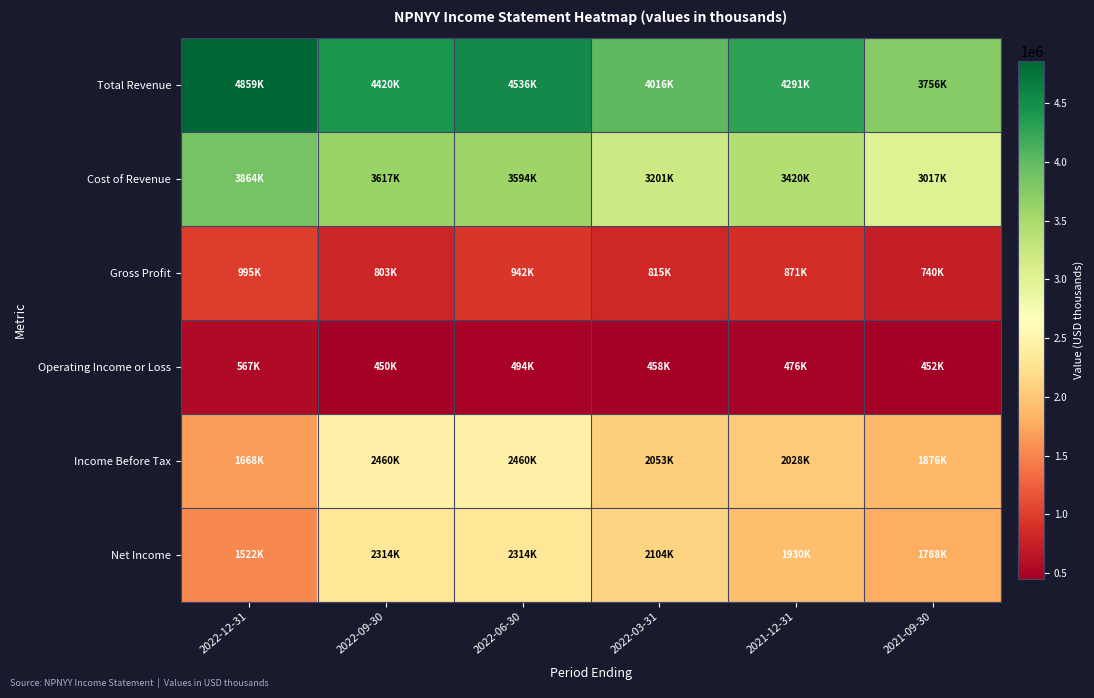

At which category is the sum across all series the highest?

2022-06-30